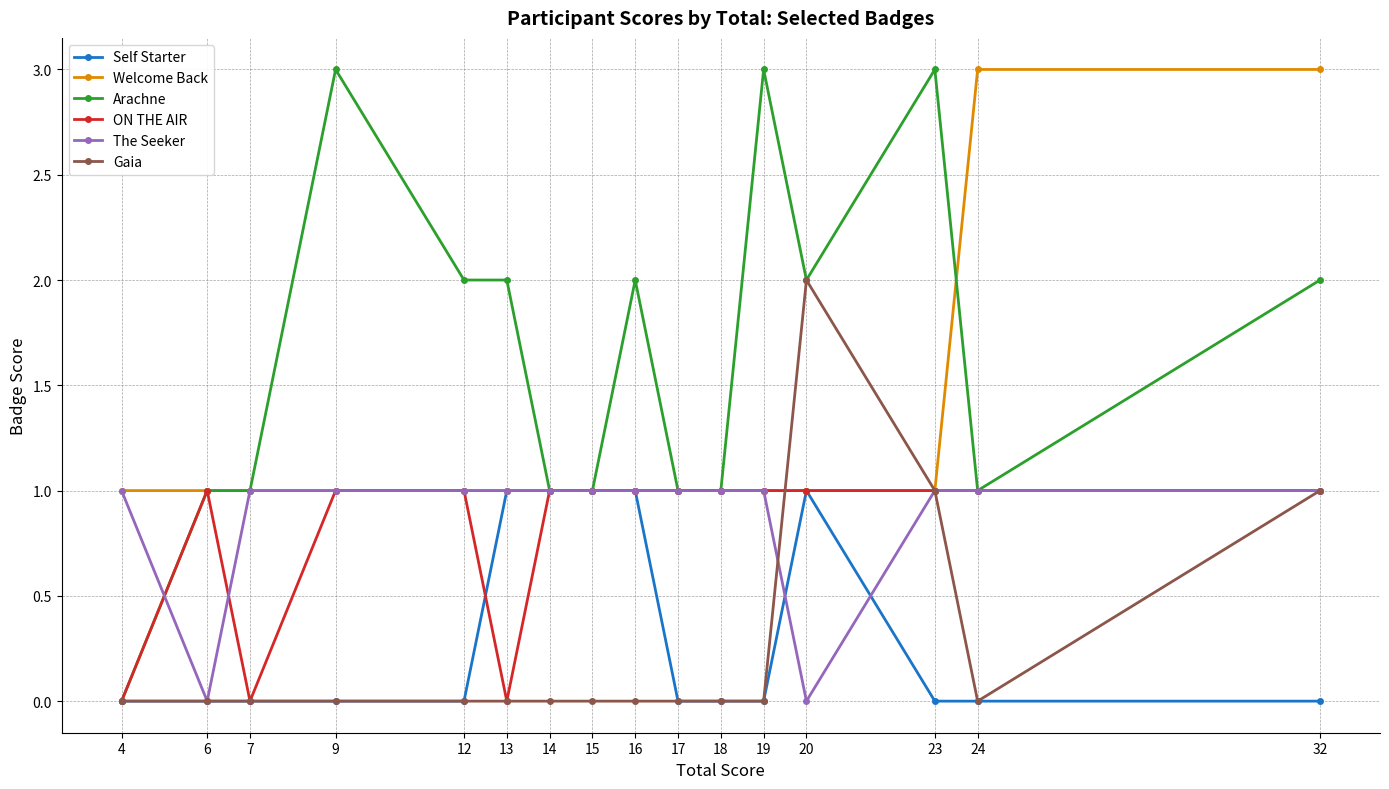

Reading left to right, transcribe all the data shown in this chart.

Self Starter: 4=0	6=0	7=0	9=0	12=0	13=1	14=1	15=1	16=1	17=0	18=0	19=0	20=1	23=0	24=0	32=0
Welcome Back: 4=1	6=1	7=1	9=1	12=1	13=1	14=1	15=1	16=1	17=1	18=1	19=1	20=1	23=1	24=3	32=3
Arachne: 4=0	6=1	7=1	9=3	12=2	13=2	14=1	15=1	16=2	17=1	18=1	19=3	20=2	23=3	24=1	32=2
ON THE AIR: 4=0	6=1	7=0	9=1	12=1	13=0	14=1	15=1	16=1	17=1	18=1	19=1	20=1	23=1	24=1	32=1
The Seeker: 4=1	6=0	7=1	9=1	12=1	13=1	14=1	15=1	16=1	17=1	18=1	19=1	20=0	23=1	24=1	32=1
Gaia: 4=0	6=0	7=0	9=0	12=0	13=0	14=0	15=0	16=0	17=0	18=0	19=0	20=2	23=1	24=0	32=1